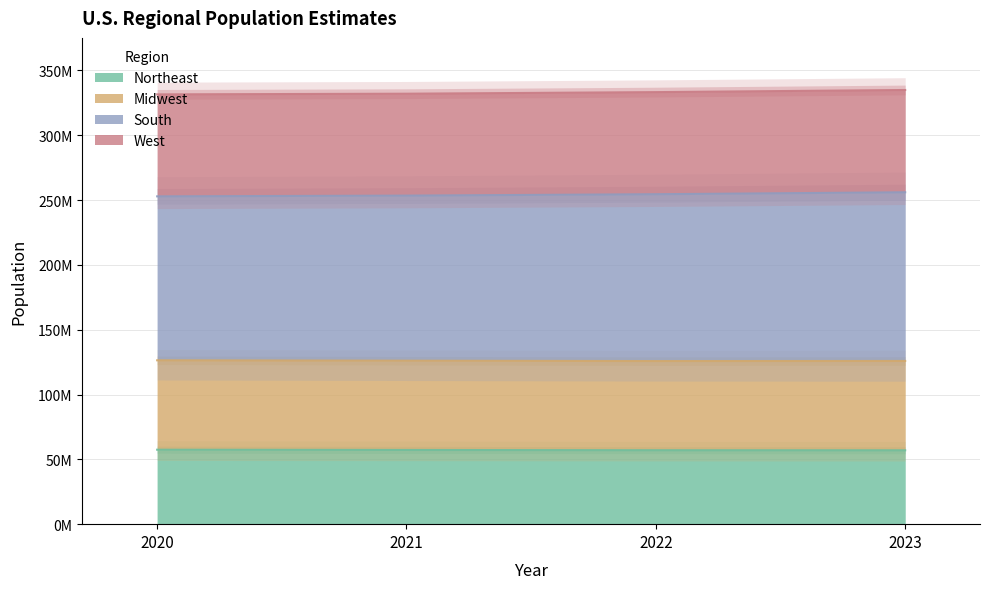

Rank the series by their maximum value, from lowest to highest.

Northeast, South